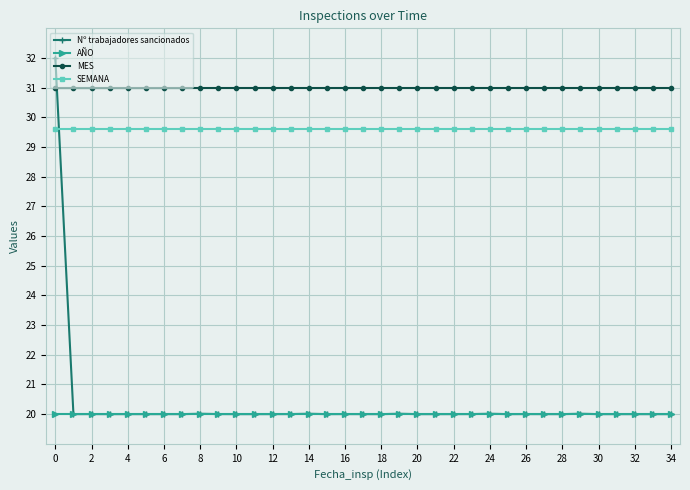

What is the lowest value of the AÑO series?

20.0